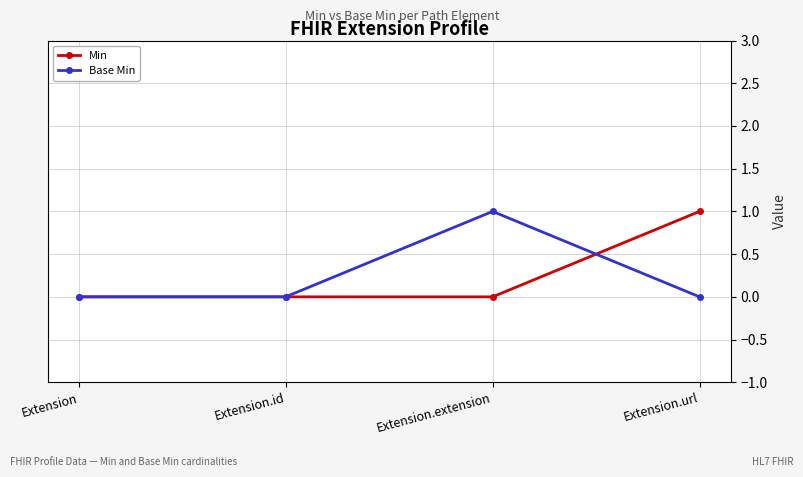

Is it true that Min equals 0 at Extension.extension?

True